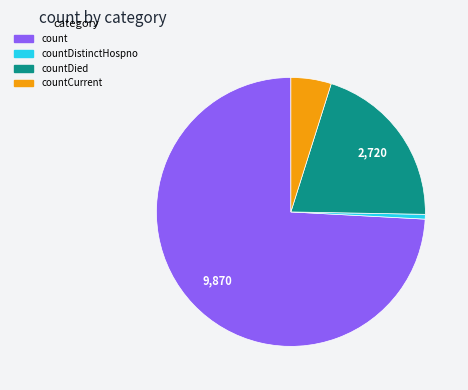

Does any single category account for the majority?

Yes